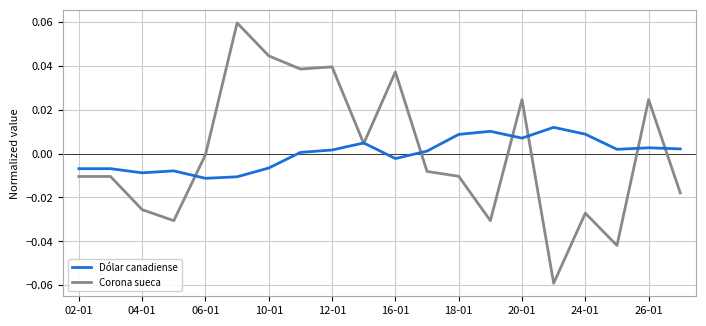

List the series in order of their peak value, highest first.

Corona sueca, Dólar canadiense